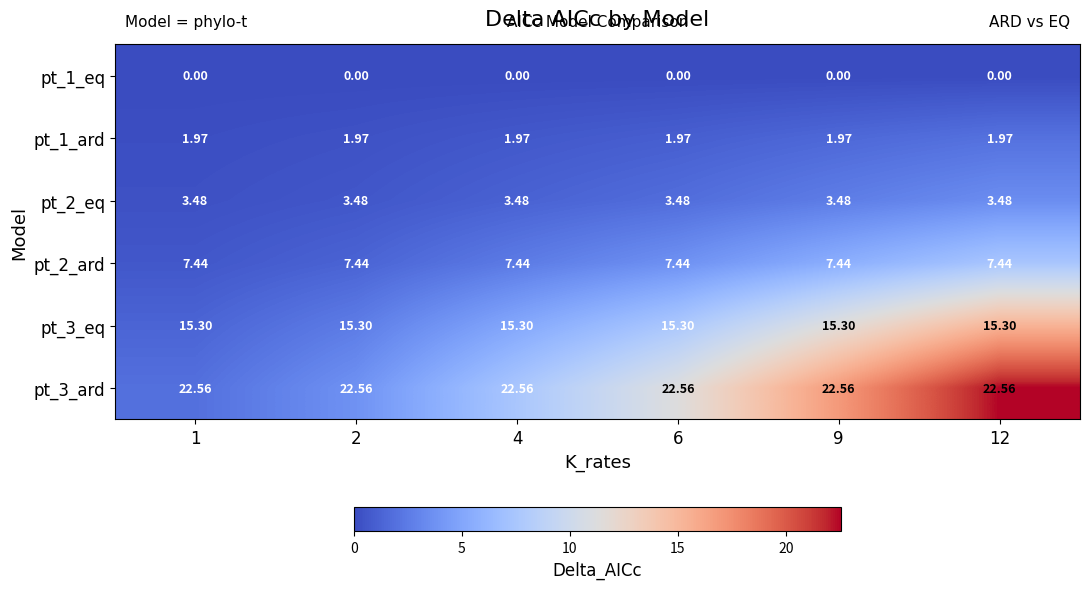

Is the value of pt_2_eq at 9 greater than the value of pt_3_eq at 12?

No